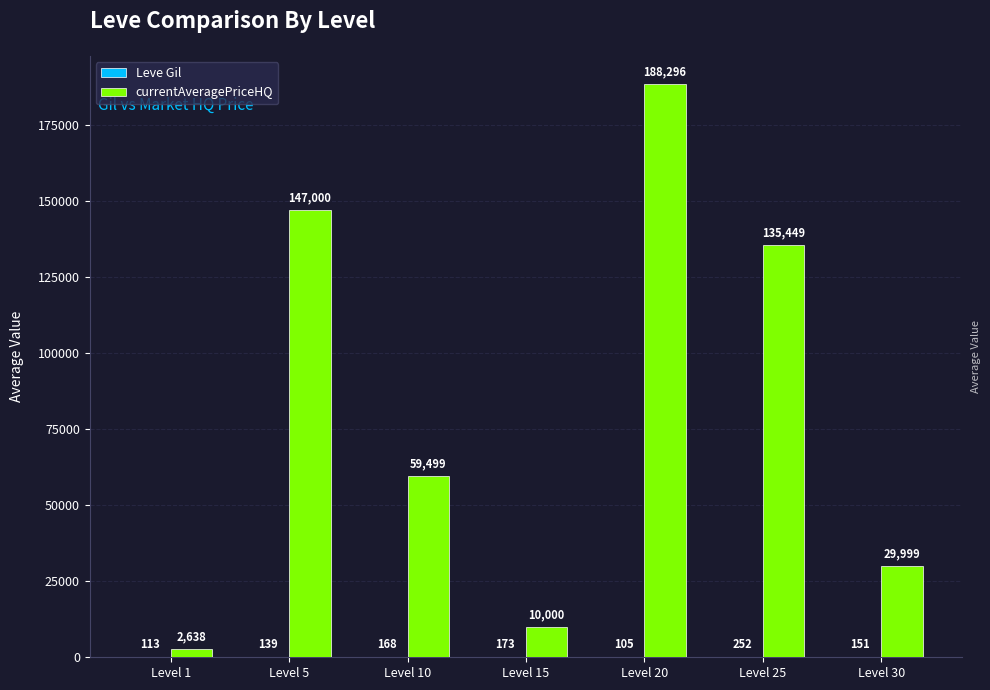

What is the total value across all series at Level 30?

30150.0